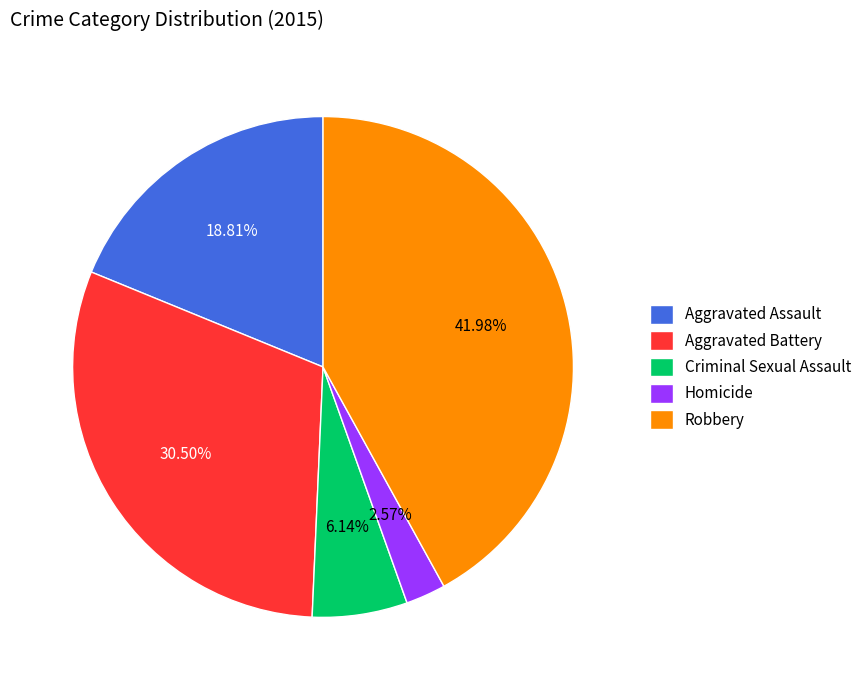

To the nearest percent, what portion does Criminal Sexual Assault represent?

6%